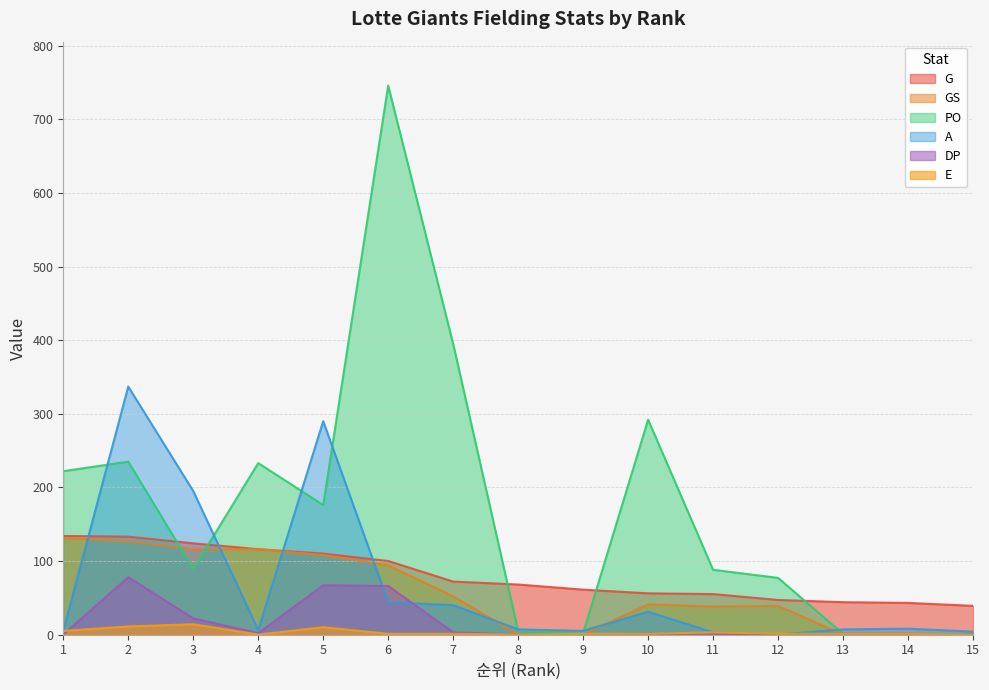

What is the highest value of the PO series?

746